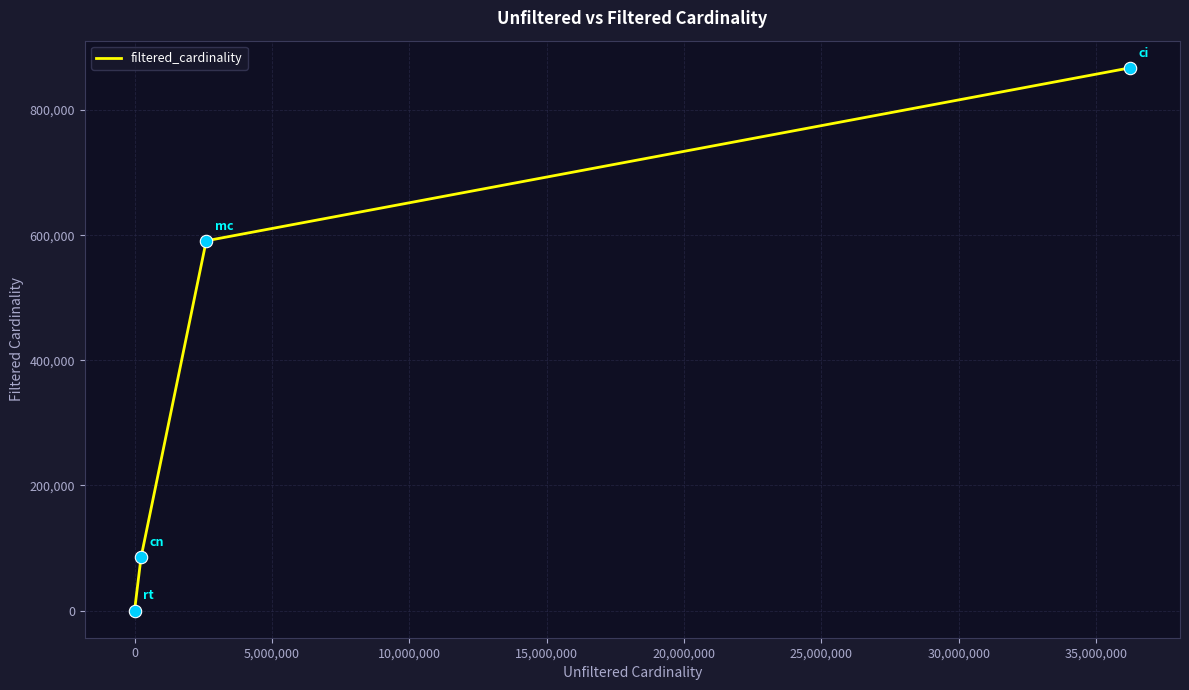

What is the greatest value displayed?

867477